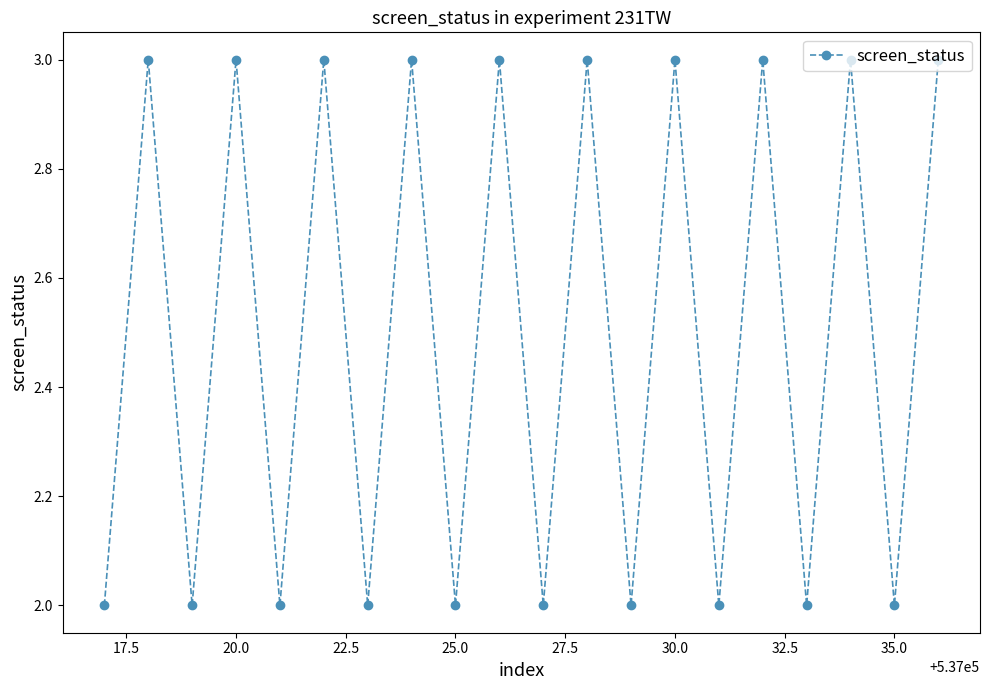

How many distinct data groups are displayed?

1